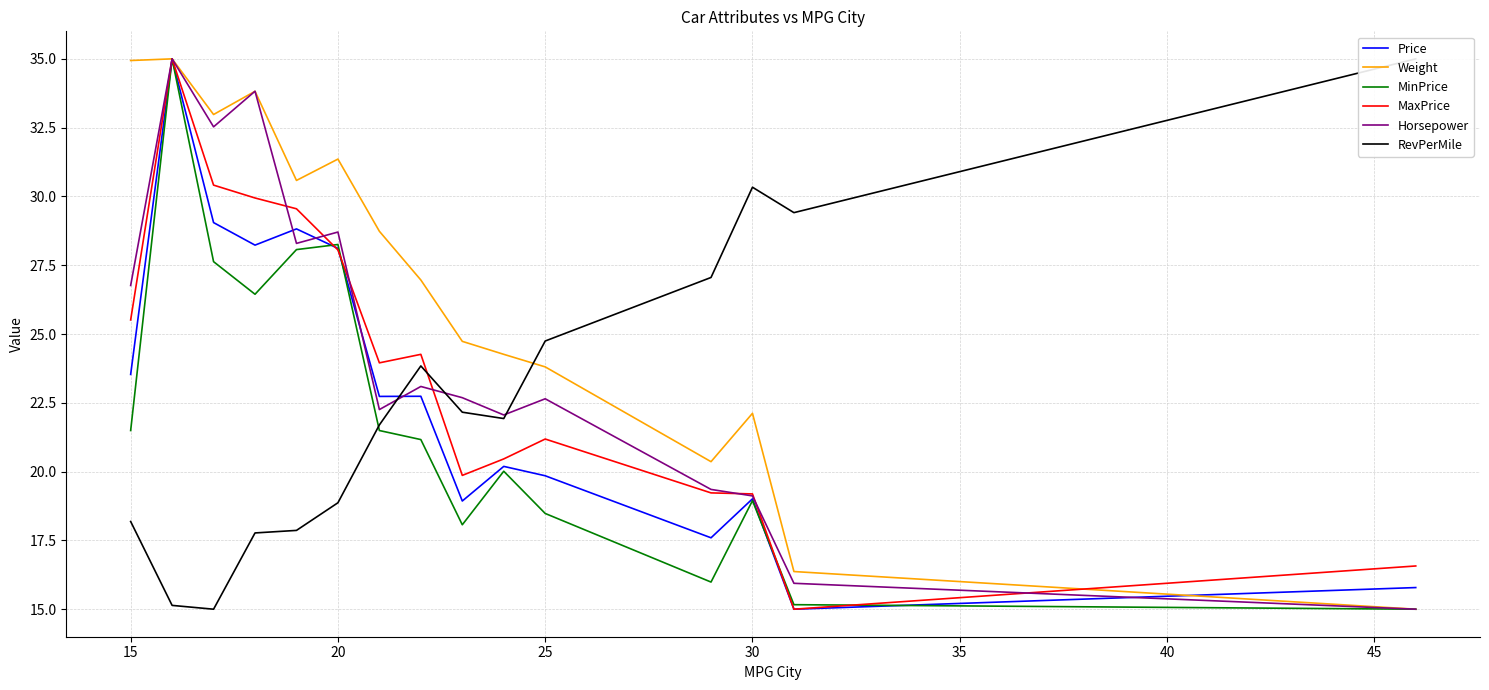

True or false: MaxPrice has a value of 34.4 at 25.

False